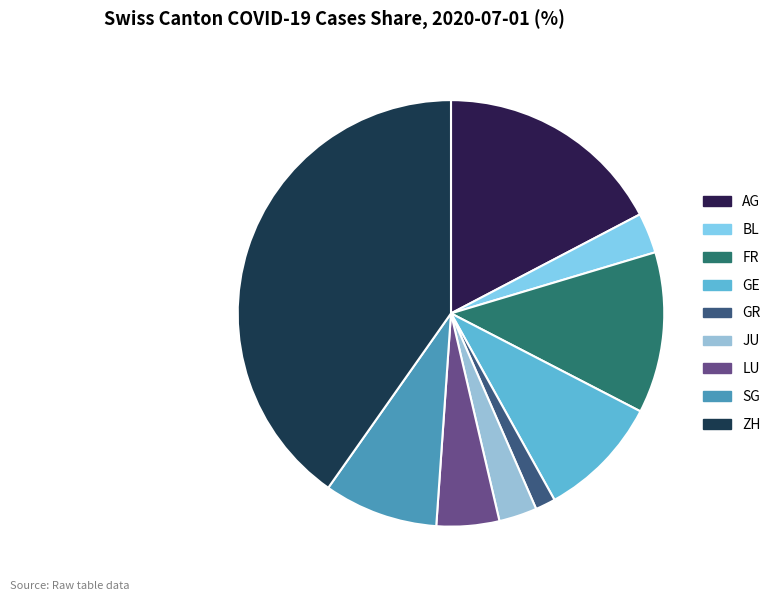

Does any single category account for the majority?

No